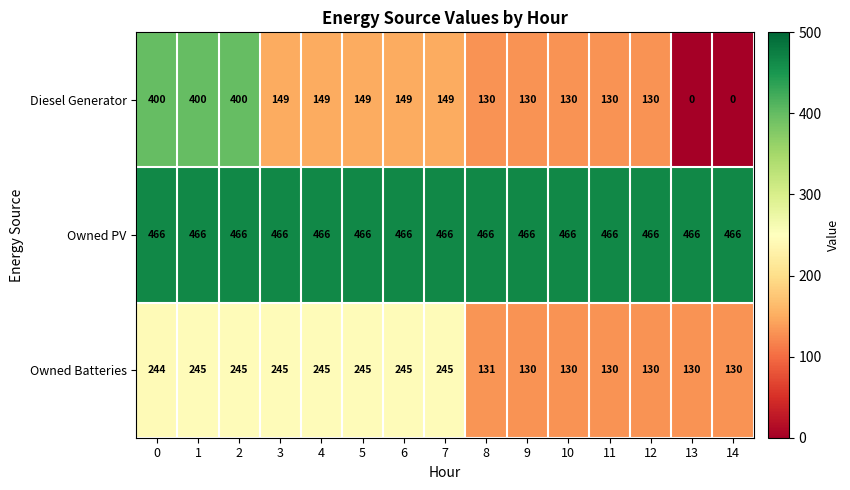

Which series has the largest total across all categories?

Owned PV